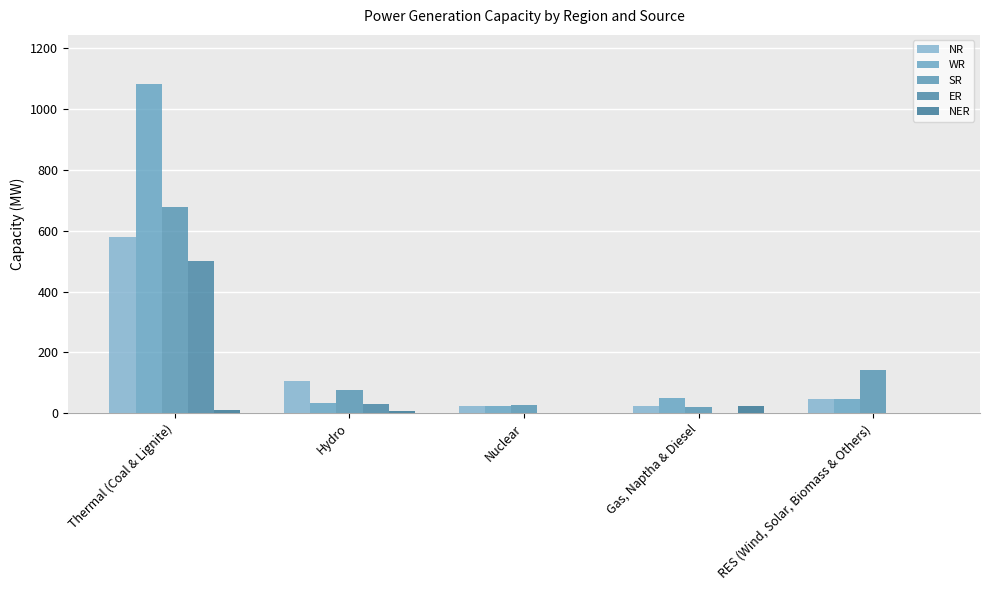

Read the NR value at Hydro, to the nearest 50.

100